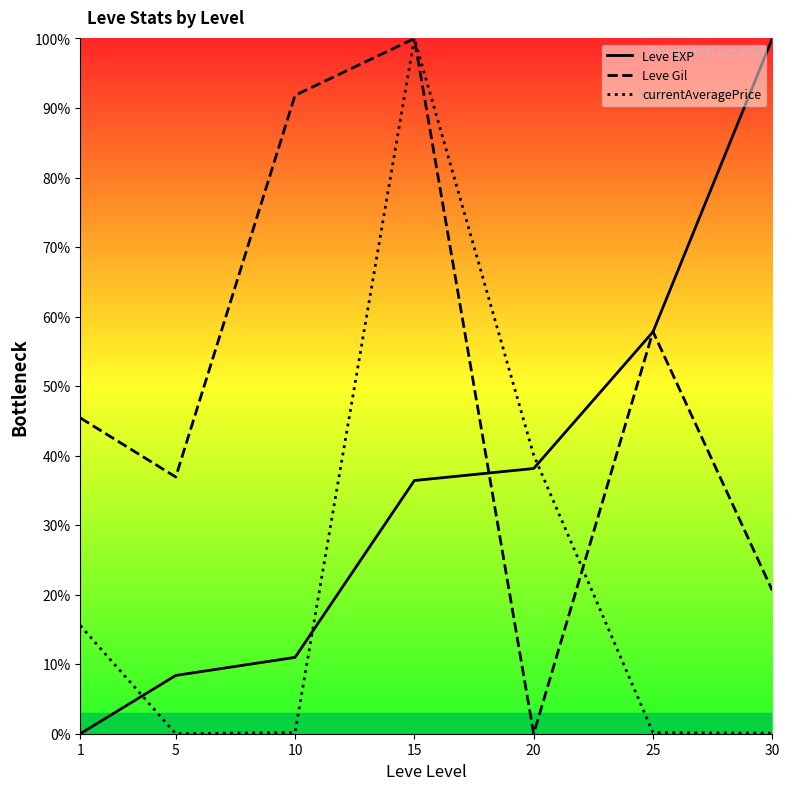

What is the highest value of the Leve Gil series?

100.0